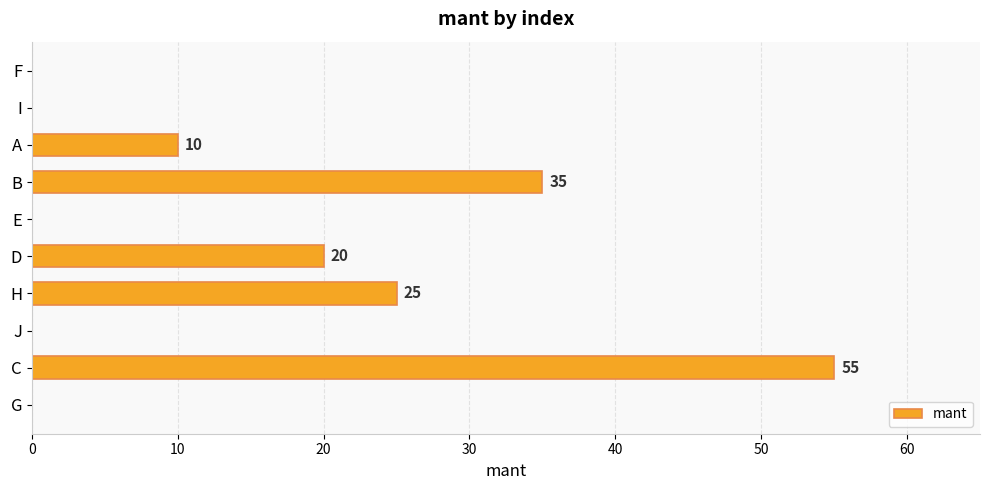

At which label is the value closest to 27?

H